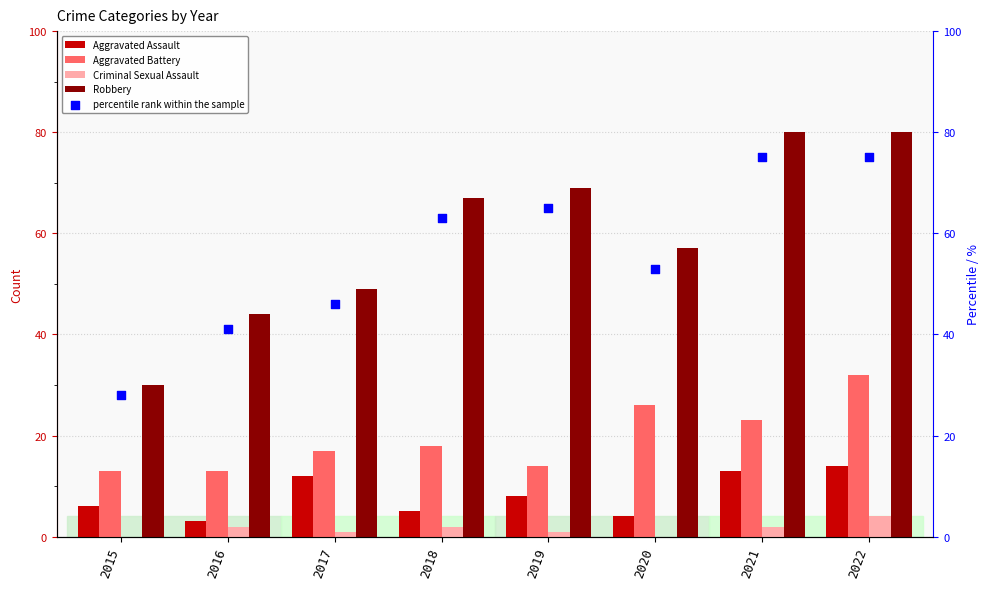

What are all the series names shown in the legend?

Aggravated Assault, Aggravated Battery, Criminal Sexual Assault, Robbery, percentile rank within the sample